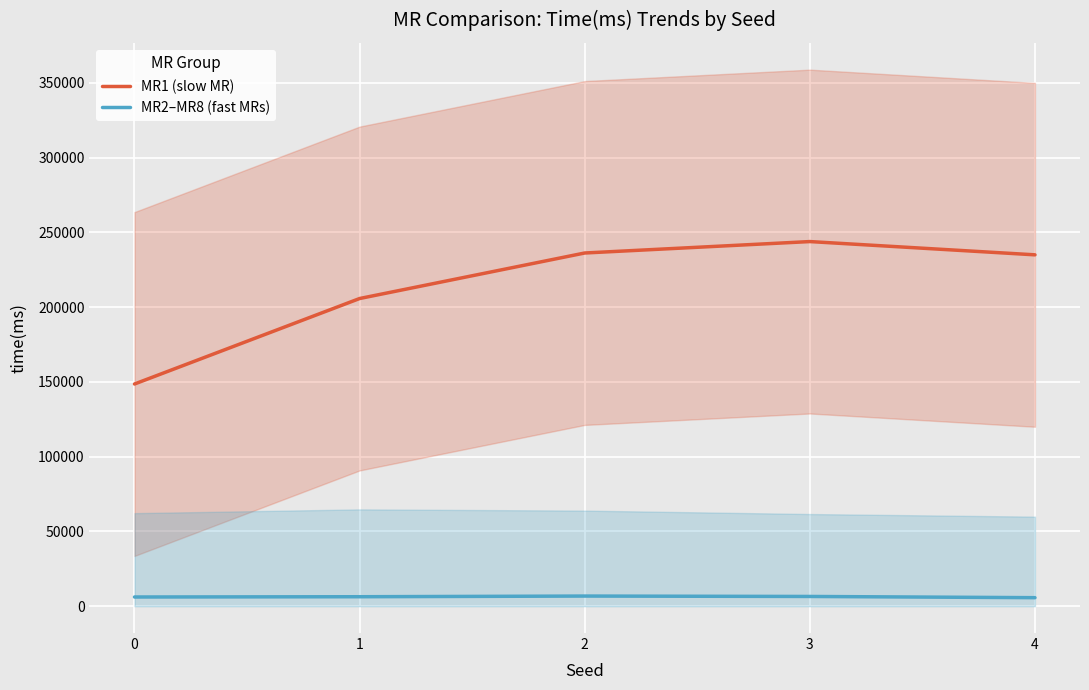

True or false: MR2–MR8 (fast MRs) and MR1 (slow MR) cross at least once.

False